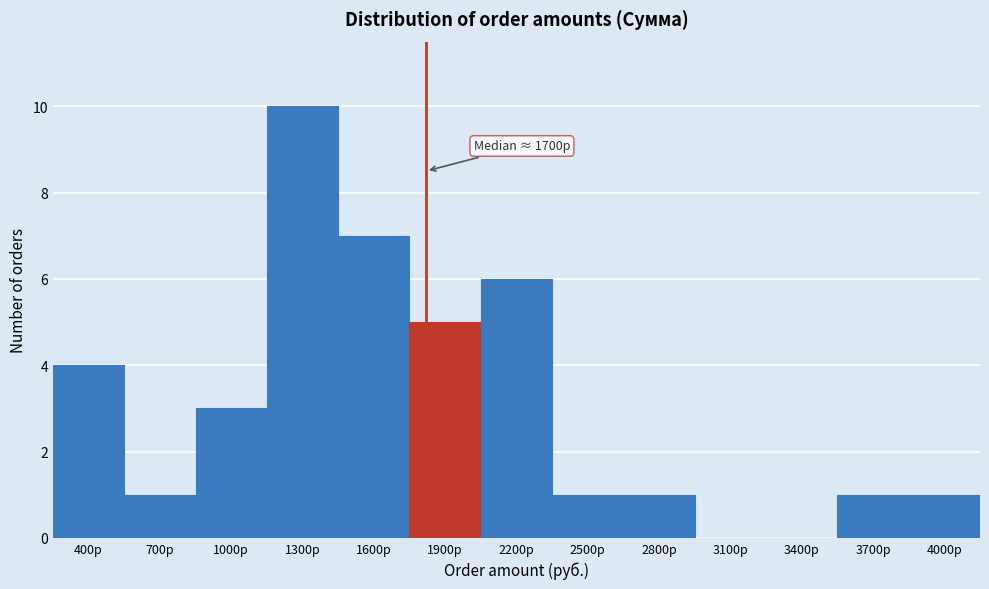

Reading left to right, extract all data points from this chart.

400р=4	700р=1	1000р=3	1300р=10	1600р=7	1900р=5	2200р=6	2500р=1	2800р=1	3100р=0	3400р=0	3700р=1	4000р=1